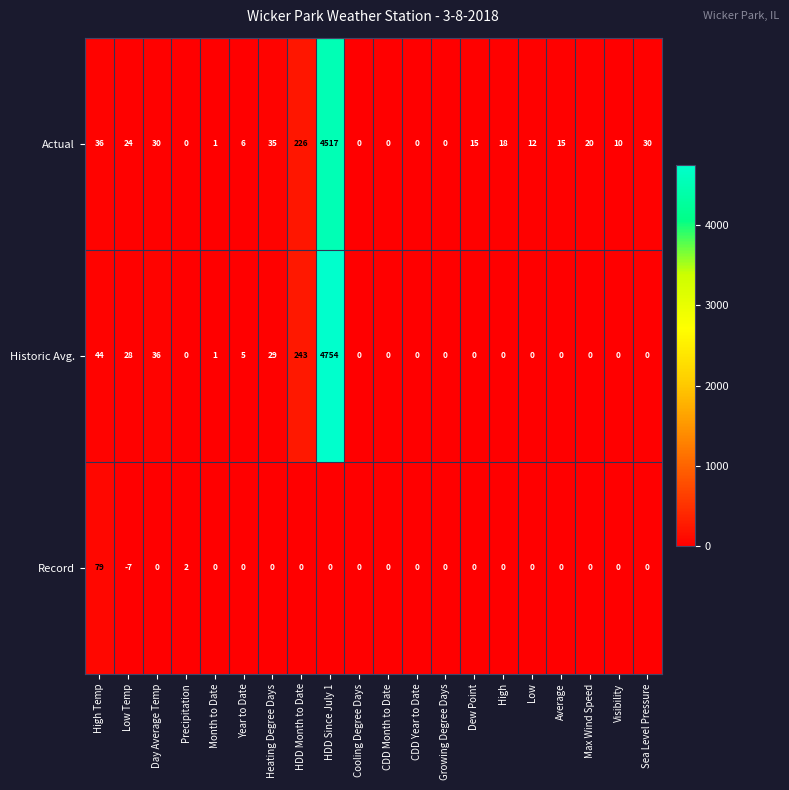

What is the difference between the Historic Avg. values at Visibility and Day Average Temp?

36